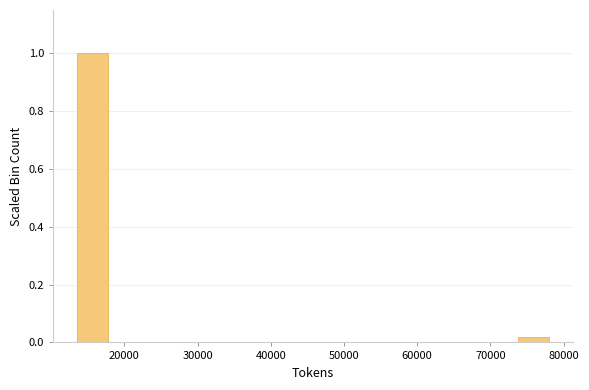

What is the height of the bar covering 14000 to 18000 on the x-axis? Neither the bar edges nor the heights are printed on the chart, so give them approximately, as read against the axes.

1.00